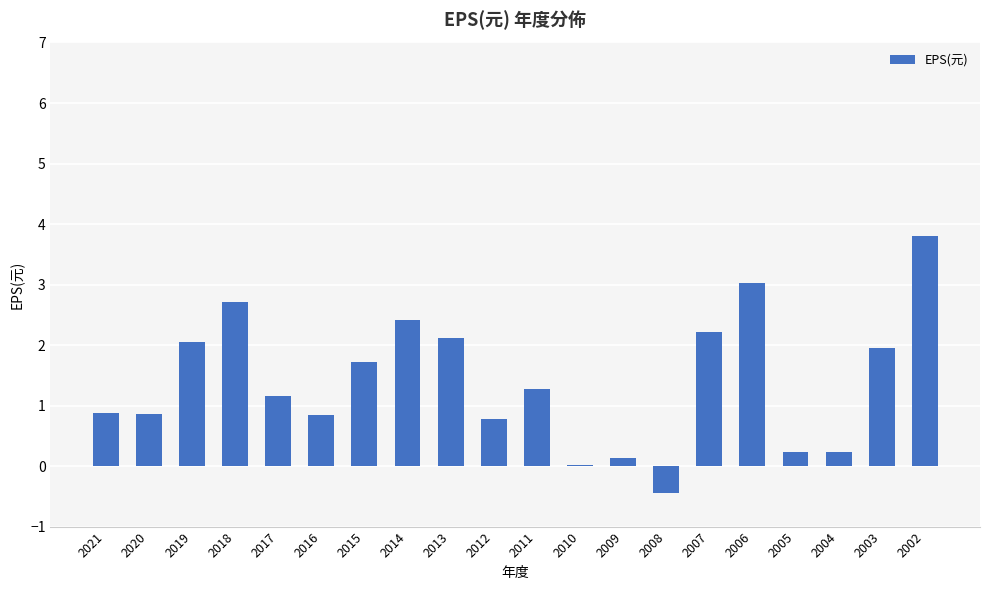

Between 2011 and 2003, which is larger?

2003